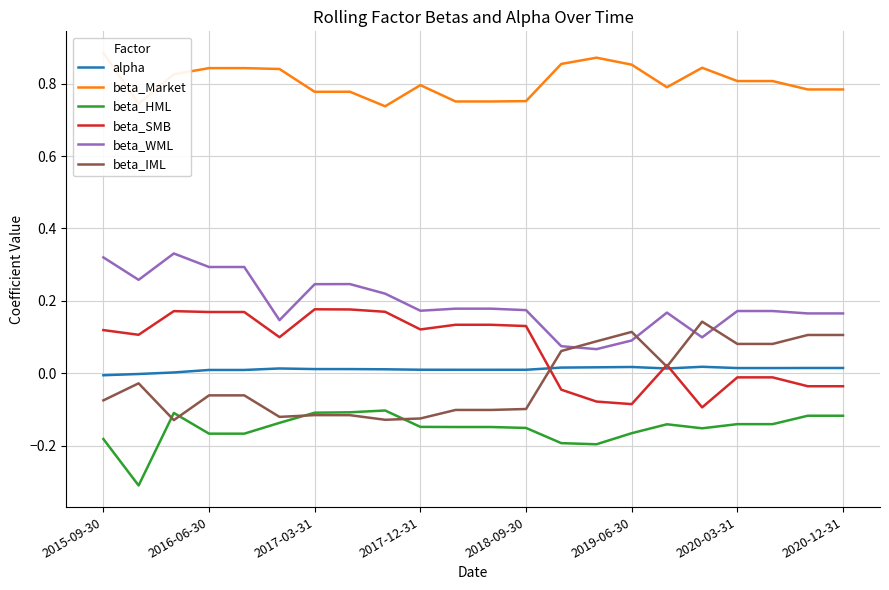

Reading right to left, list all the values displayed in this chart.

alpha: 0.0	0.0	0.0	0.0	0.0	0.0	0.0	0.0	0.0	0.0	0.0	0.0	0.0	0.0	0.0	0.0	0.0	0.0	0.0	0.0	-0.0	-0.0
beta_Market: 0.8	0.8	0.8	0.8	0.8	0.8	0.9	0.9	0.9	0.8	0.8	0.8	0.8	0.7	0.8	0.8	0.8	0.8	0.8	0.8	0.7	0.9
beta_HML: -0.1	-0.1	-0.1	-0.1	-0.2	-0.1	-0.2	-0.2	-0.2	-0.2	-0.1	-0.1	-0.1	-0.1	-0.1	-0.1	-0.1	-0.2	-0.2	-0.1	-0.3	-0.2
beta_SMB: -0.0	-0.0	-0.0	-0.0	-0.1	0.0	-0.1	-0.1	-0.0	0.1	0.1	0.1	0.1	0.2	0.2	0.2	0.1	0.2	0.2	0.2	0.1	0.1
beta_WML: 0.2	0.2	0.2	0.2	0.1	0.2	0.1	0.1	0.1	0.2	0.2	0.2	0.2	0.2	0.2	0.2	0.1	0.3	0.3	0.3	0.3	0.3
beta_IML: 0.1	0.1	0.1	0.1	0.1	0.0	0.1	0.1	0.1	-0.1	-0.1	-0.1	-0.1	-0.1	-0.1	-0.1	-0.1	-0.1	-0.1	-0.1	-0.0	-0.1